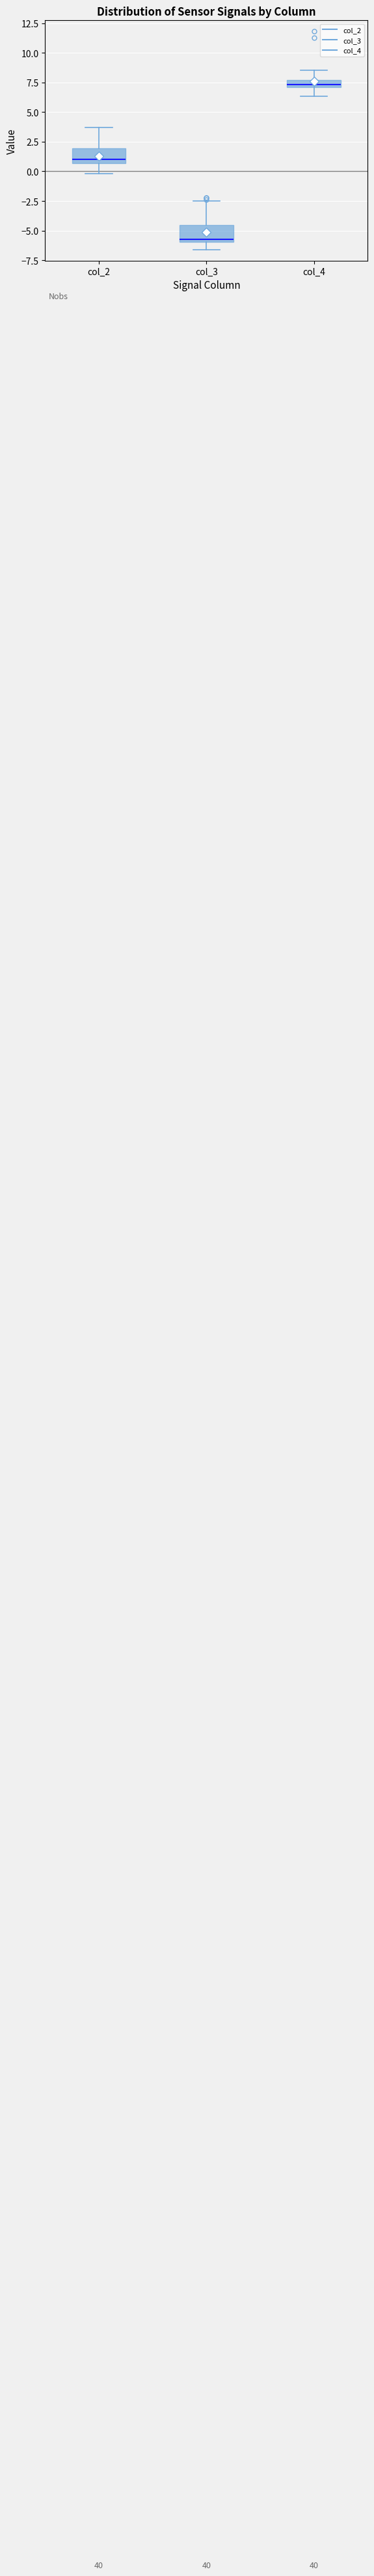

Which box has the highest median line?

col_4